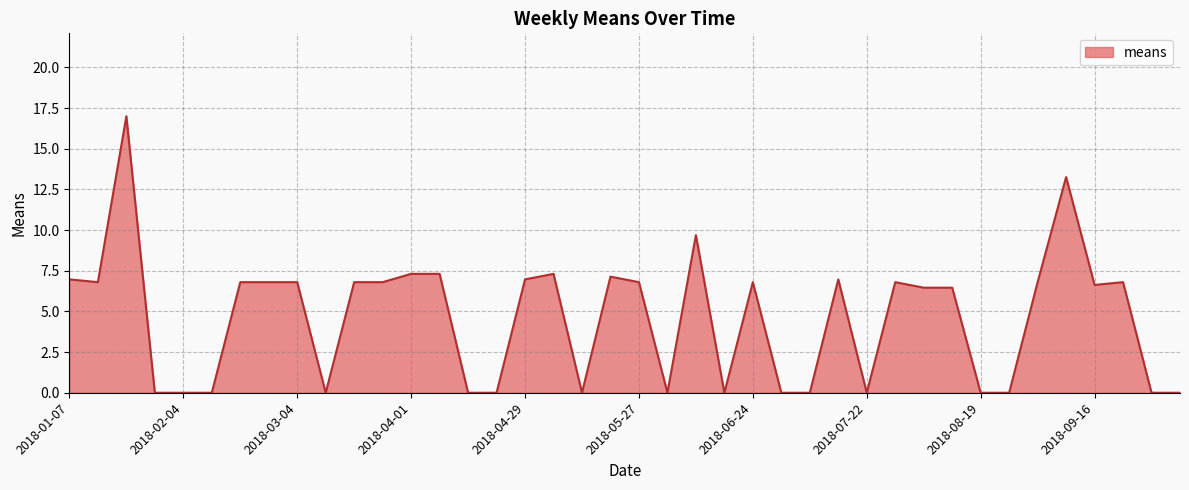

What is the difference between the maximum and minimum values?

17.0